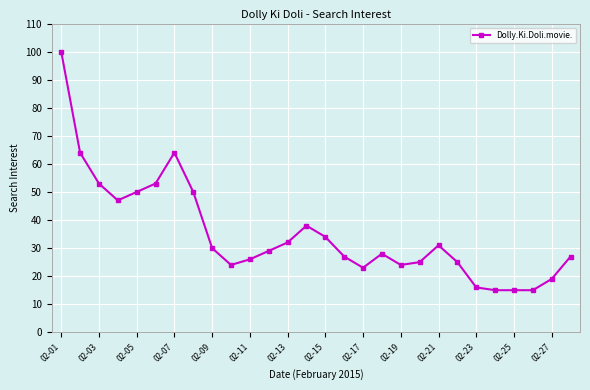

What is the minimum value shown in the chart?

15